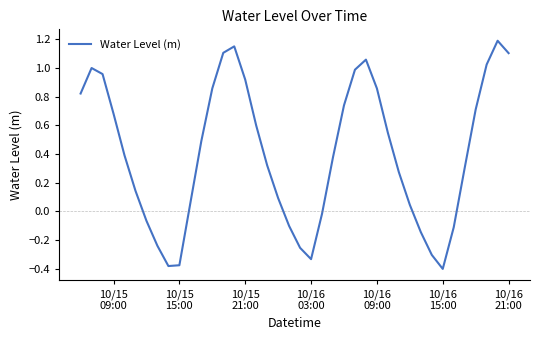

What is the difference between the maximum and minimum values?

1.6